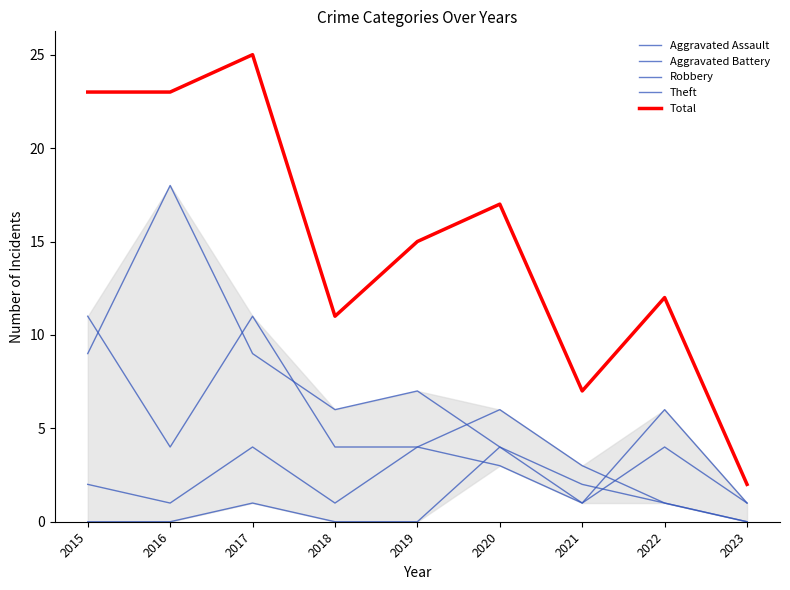

Reading left to right, transcribe all the data shown in this chart.

Aggravated Assault: 0	0	1	0	0	4	2	1	0
Aggravated Battery: 2	1	4	1	4	3	1	4	1
Robbery: 11	4	11	4	4	6	3	1	0
Theft: 9	18	9	6	7	4	1	6	1
Total: 23	23	25	11	15	17	7	12	2